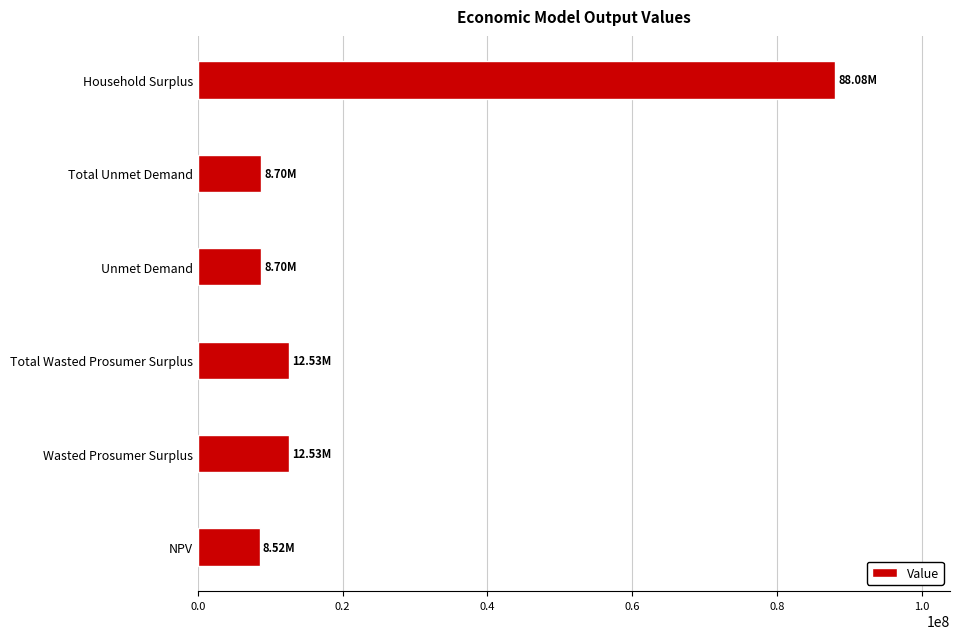

Does the chart contain any negative values?

No